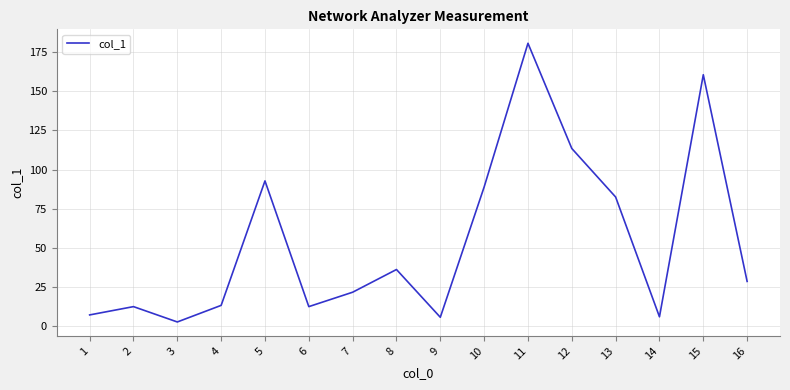

What is the sum of the values at 6 and 12?

126.0